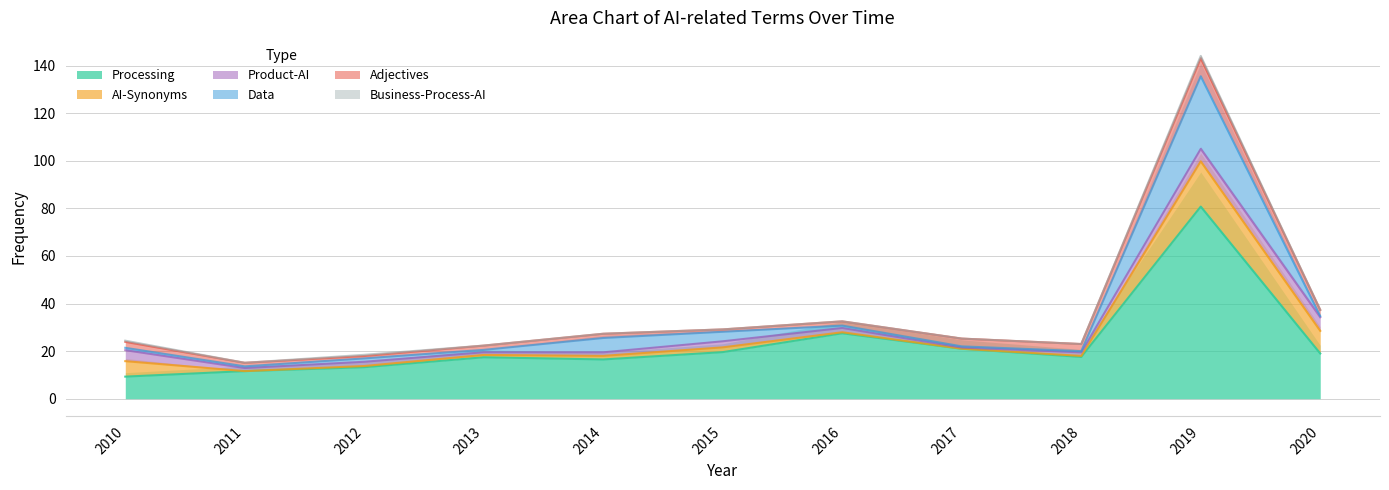

Count the number of data series in this chart.

6